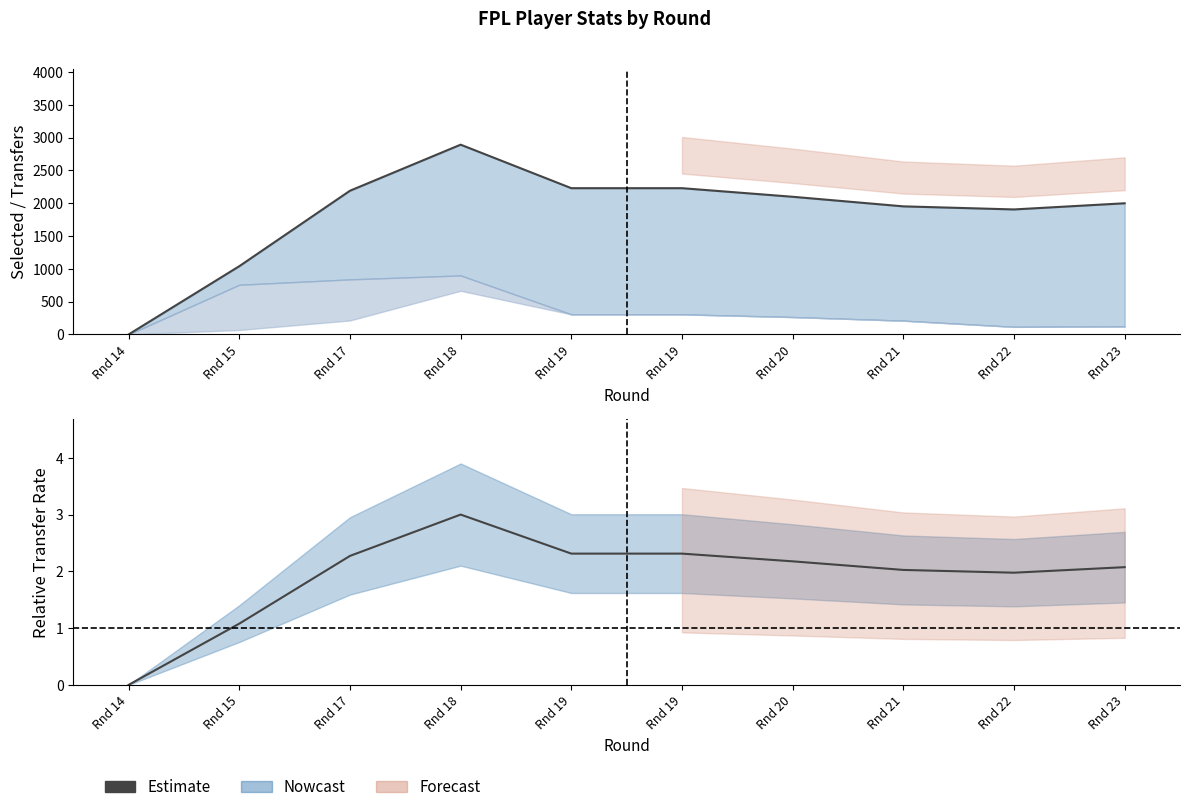

At which category is the sum across all series the highest?

Rnd 18